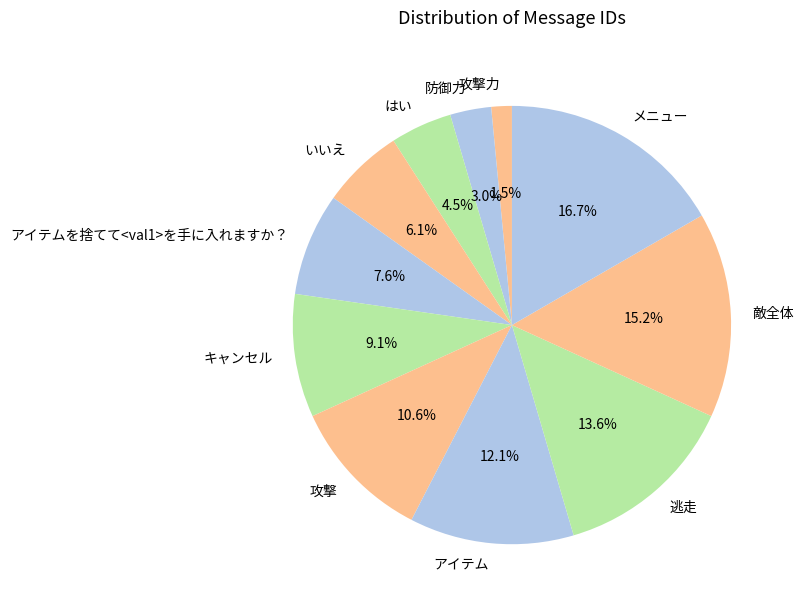

Between 攻撃 and 逃走, which is larger?

逃走